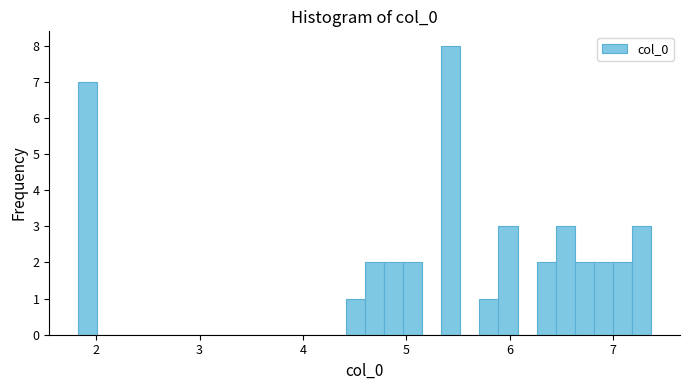

Around what value on the x-axis is the tallest bar? Give the approximate position of its centre, as read against the axis.

5.4